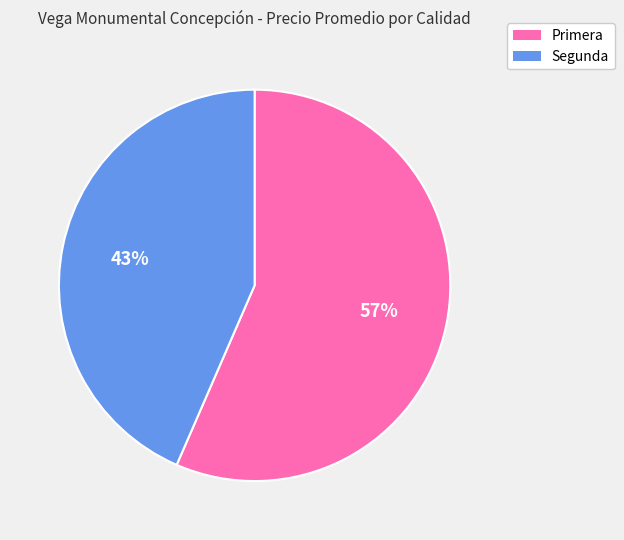

How many segments does this pie chart have?

2